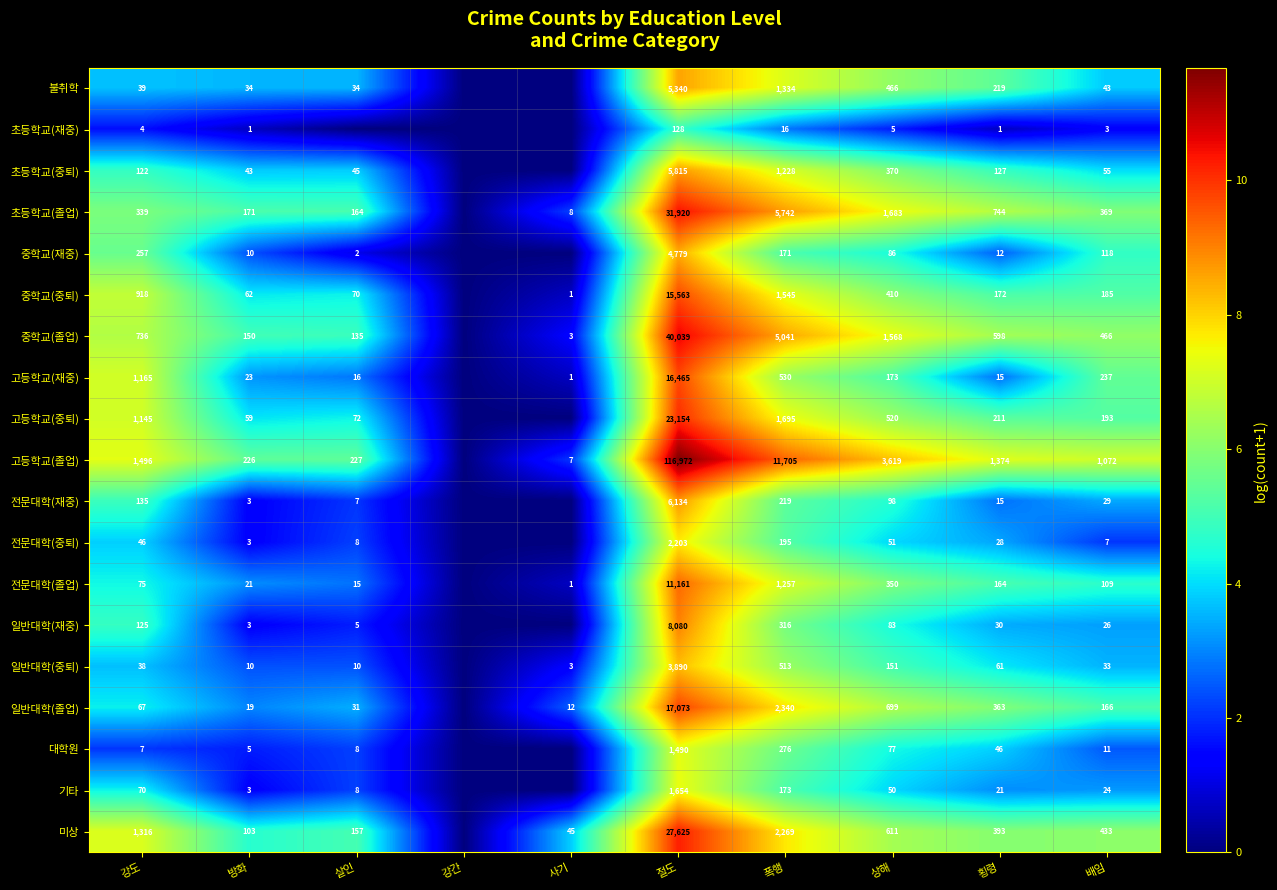

At which category is the sum across all series the highest?

절도